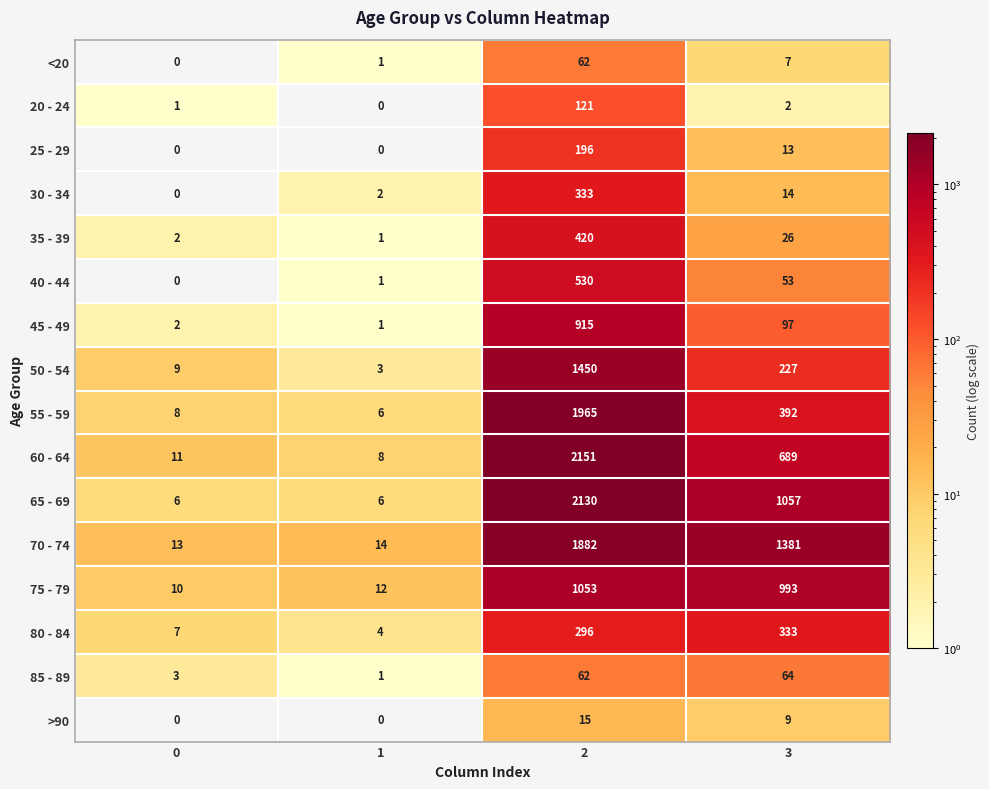

The value of 65 - 69 at 3 is 1057. True or false?

True